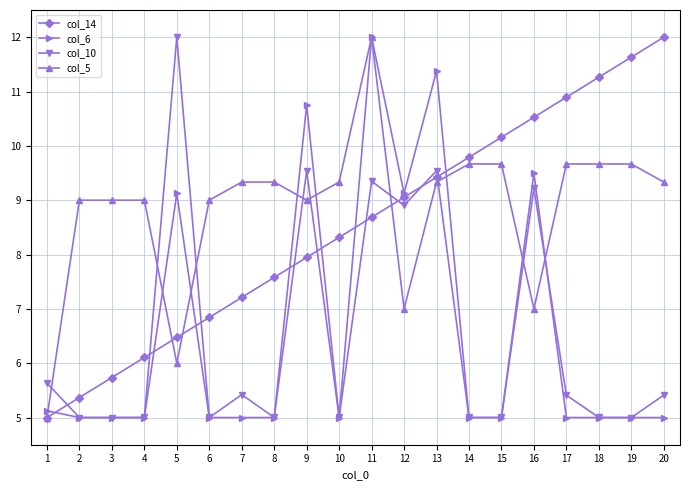

Rank the categories by col_14 value from highest to lowest.

20, 19, 18, 17, 16, 15, 14, 13, 12, 11, 10, 9, 8, 7, 6, 5, 4, 3, 2, 1